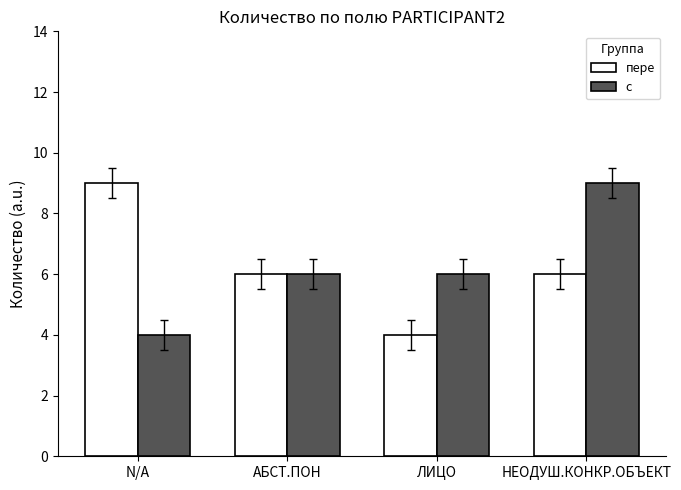

How many categories are shown in the chart?

4